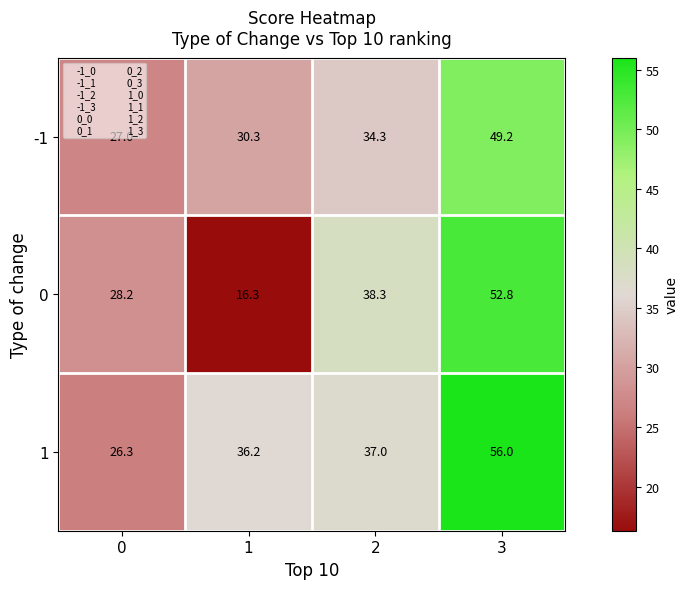

What is the minimum value for -1?

27.0